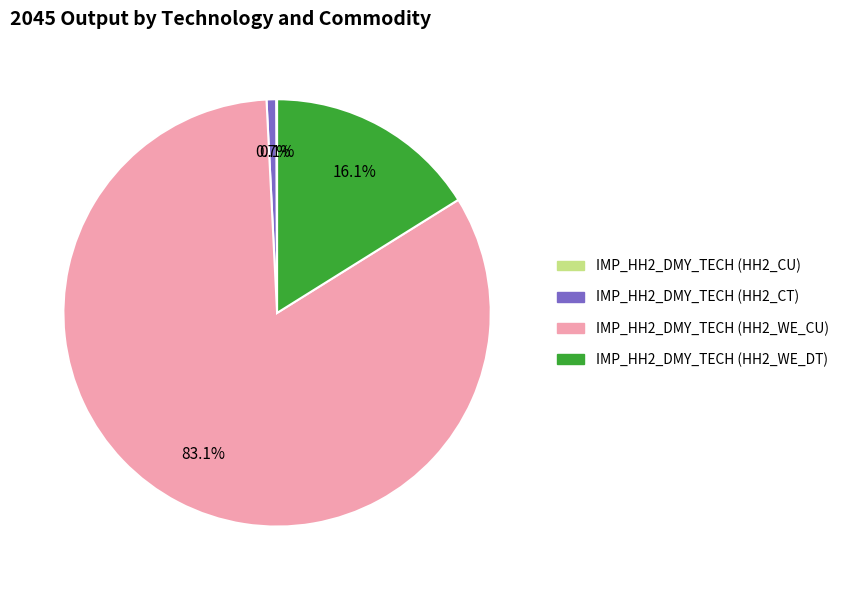

Is there any slice that represents more than half of the pie?

Yes